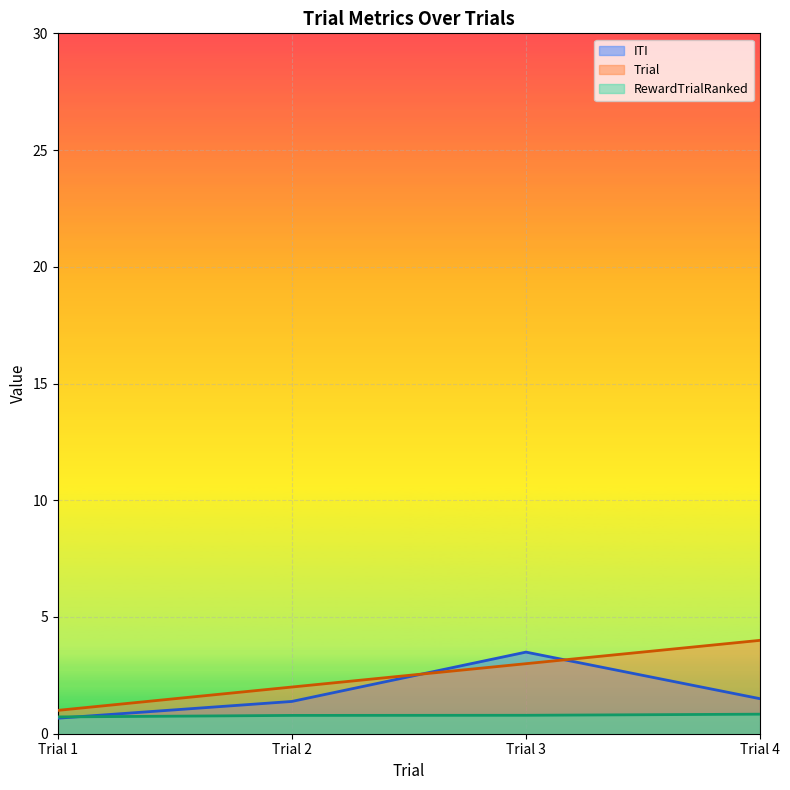

How many times do RewardTrialRanked and ITI cross each other?

1